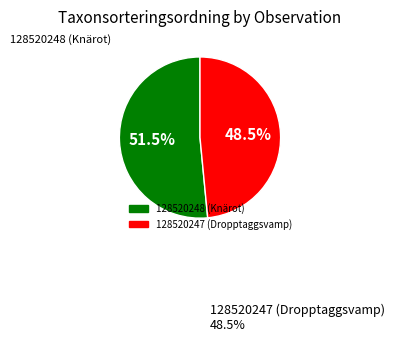

What is the ratio of the value at 128520247 (Dropptaggsvamp) to the value at 128520248 (Knärot)?

0.9